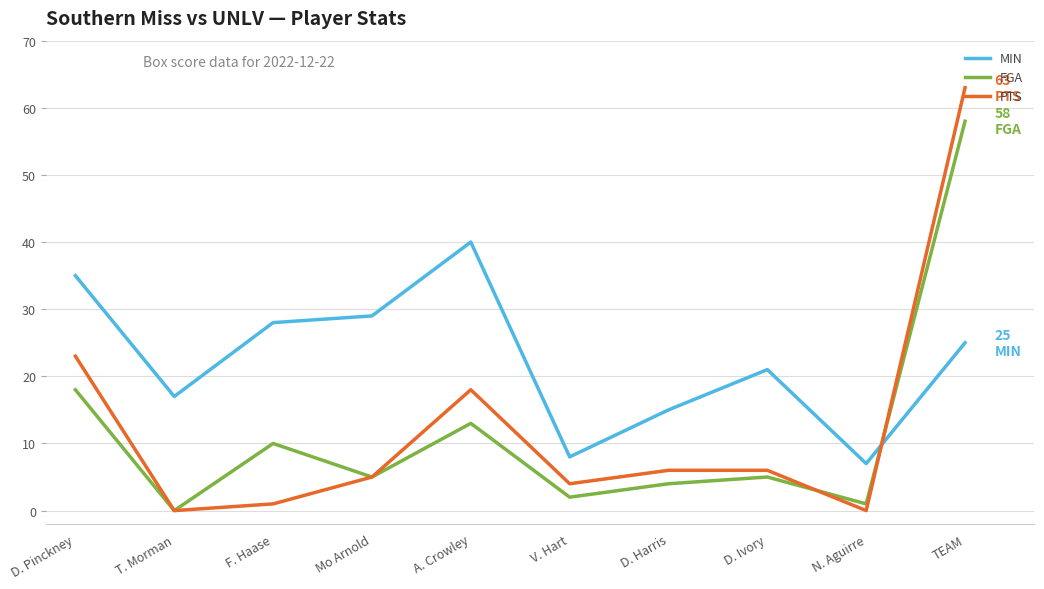

At which category is the sum across all series the highest?

TEAM